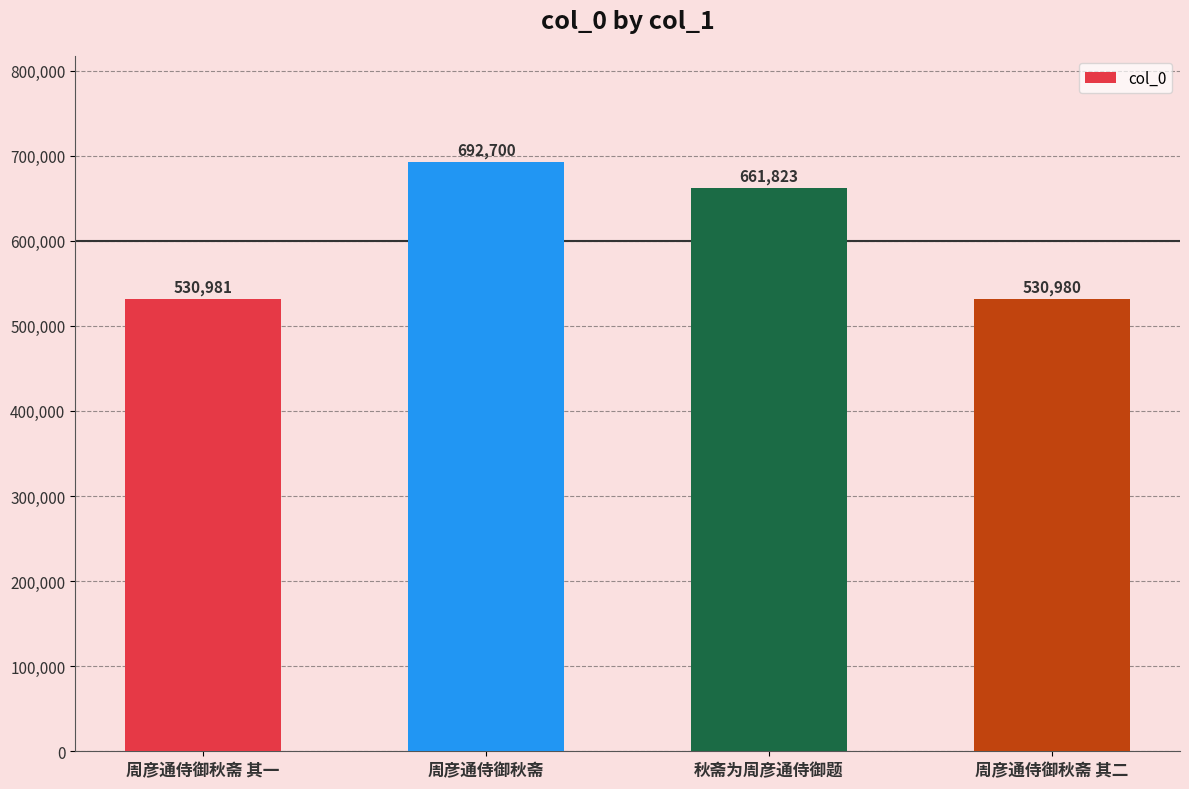

List the labels in order of value, smallest first.

周彦通侍御秋斋 其二, 周彦通侍御秋斋 其一, 秋斋为周彦通侍御题, 周彦通侍御秋斋